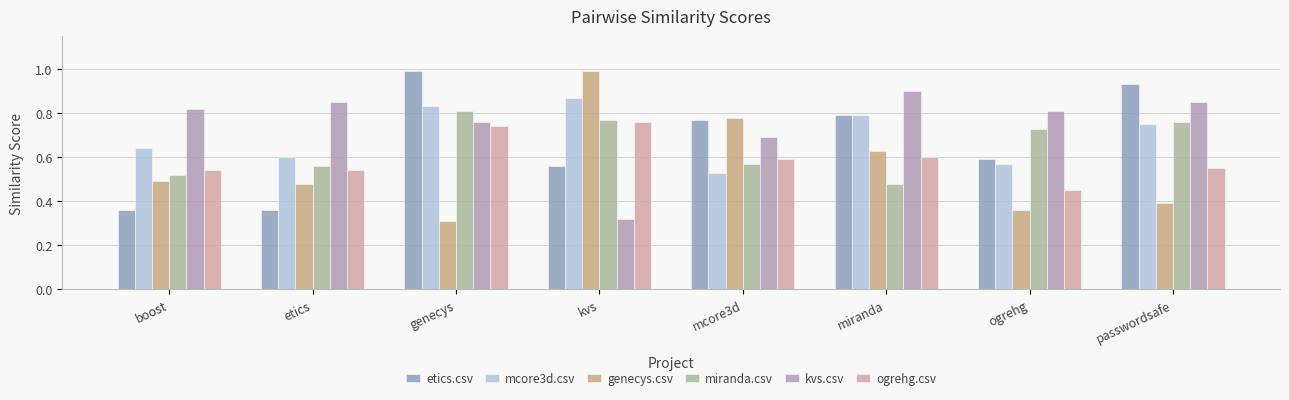

What is the value of the ogrehg.csv bar at the 7th from the left?

0.5